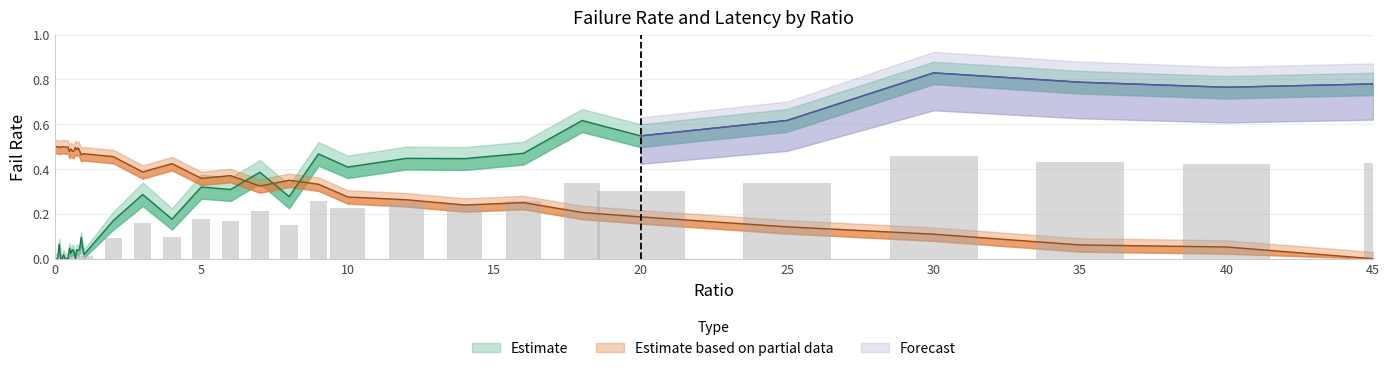

True or false: failRate_upper has a value of 0.0 at 0.2.

True